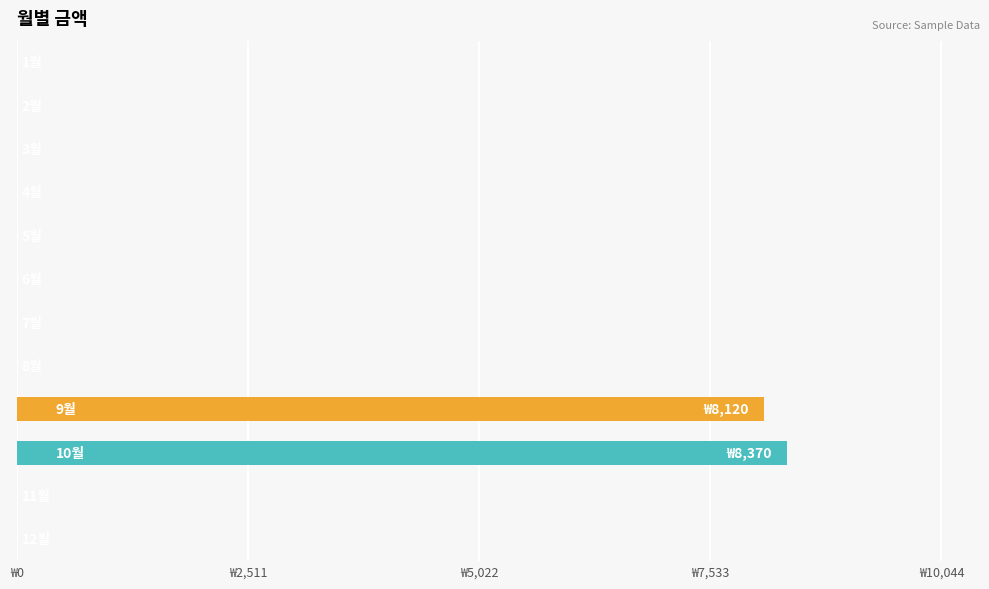

What is the difference between the maximum and minimum values?

8370